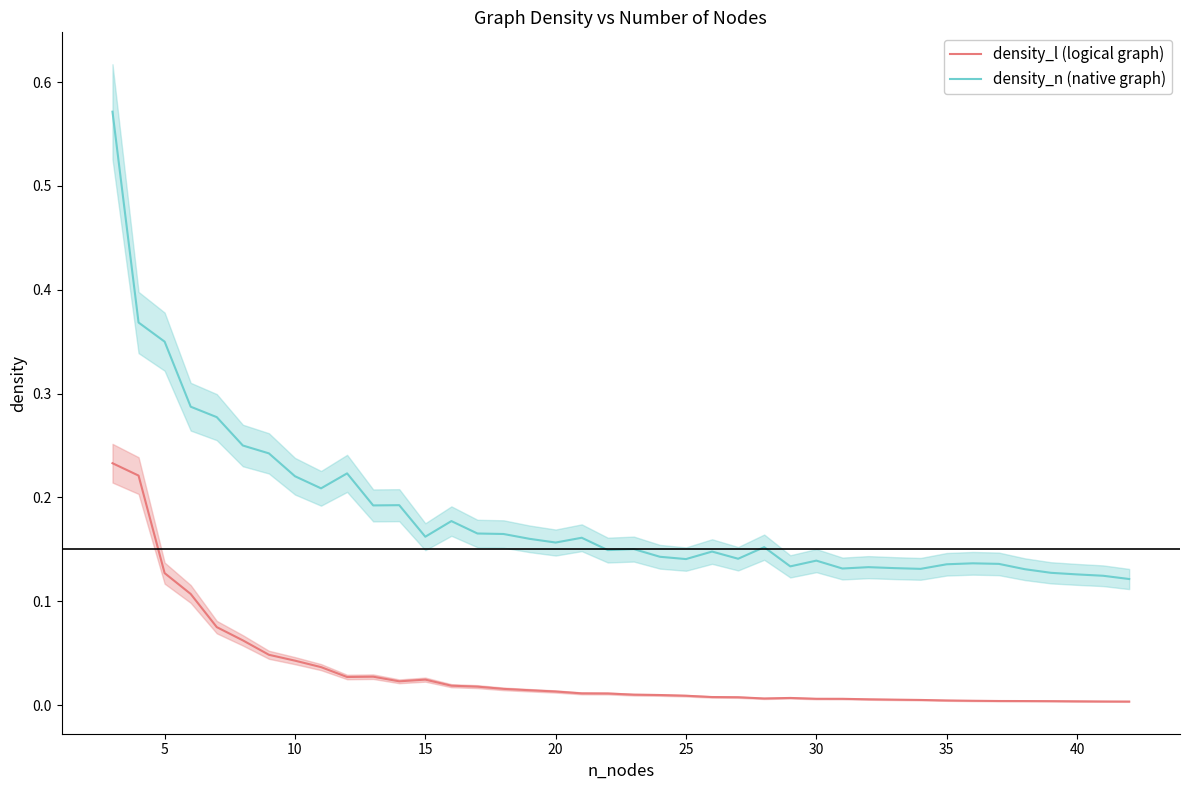

Count the number of categories in the chart.

40